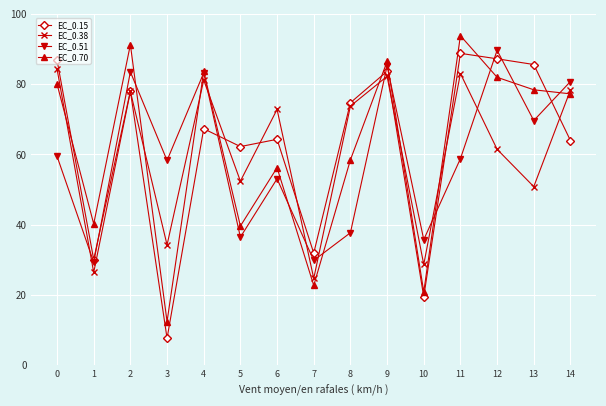

What are all the series names shown in the legend?

EC_0.15, EC_0.38, EC_0.51, EC_0.70